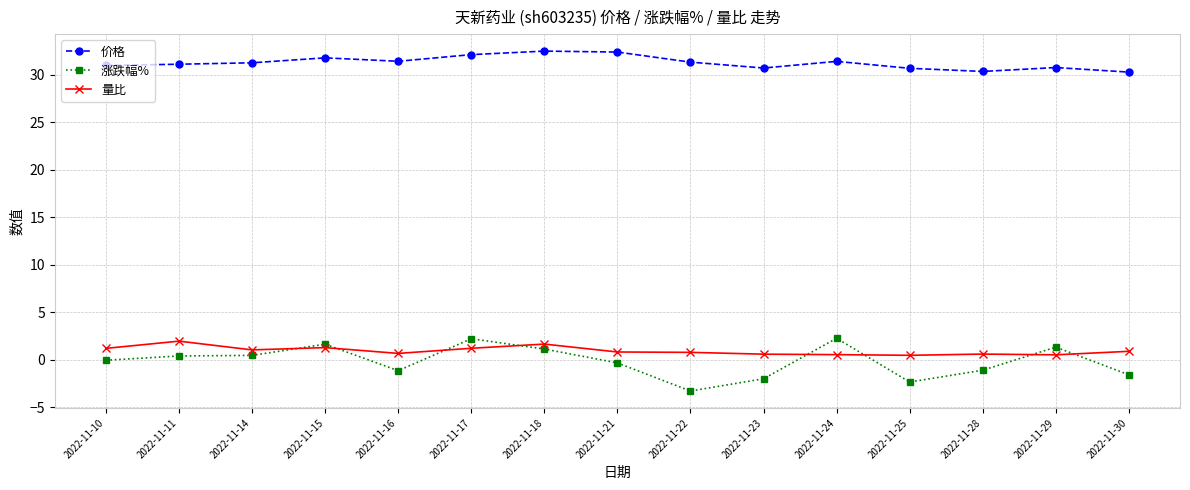

What is the maximum value shown in the chart?

32.5